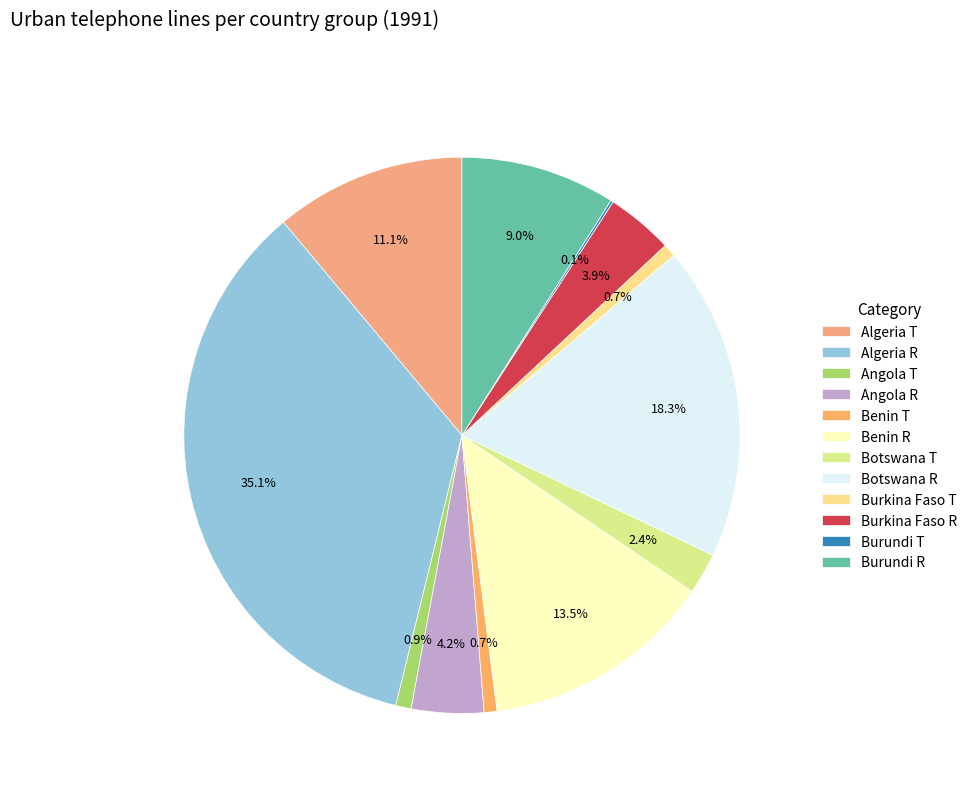

To the nearest percent, what is the difference between the largest and smallest slice percentages?

35%